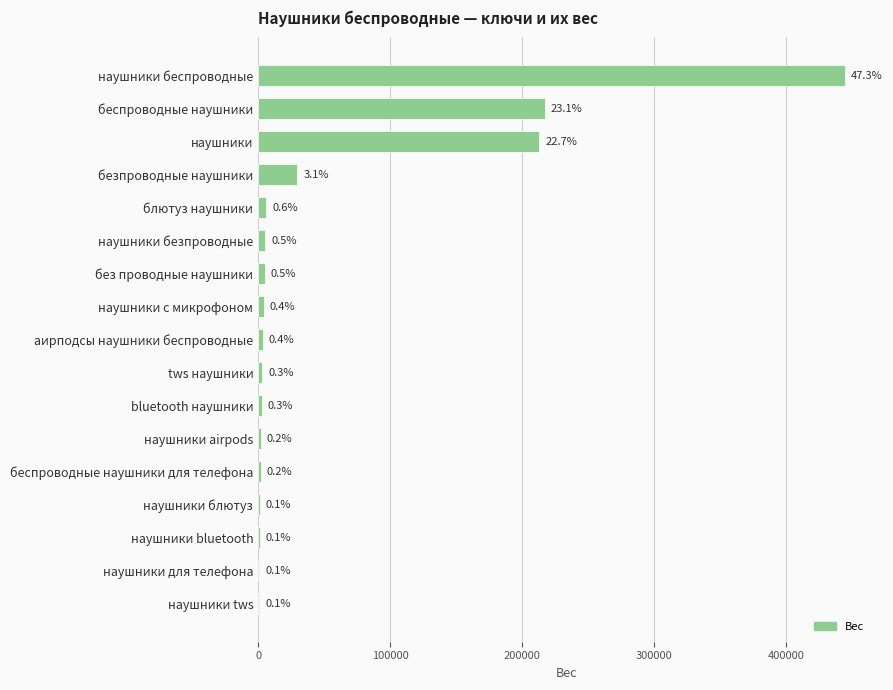

What is the difference between the maximum and second lowest values?

443579